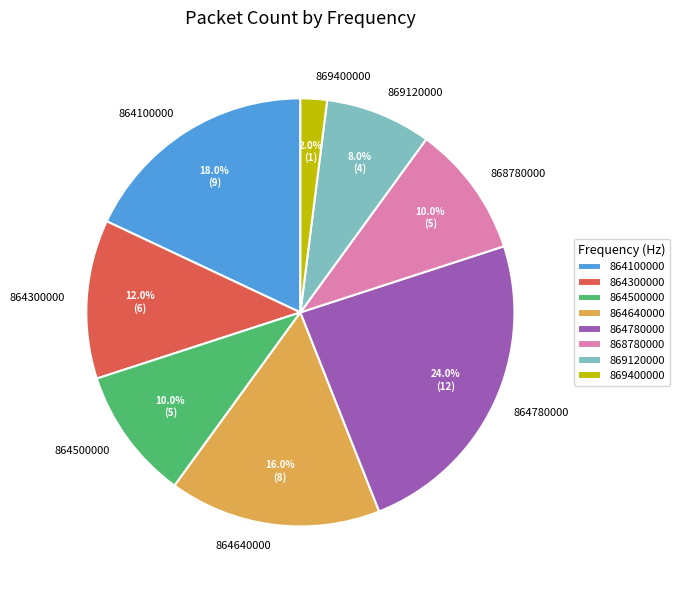

To the nearest percent, what portion does 868780000 represent?

10%